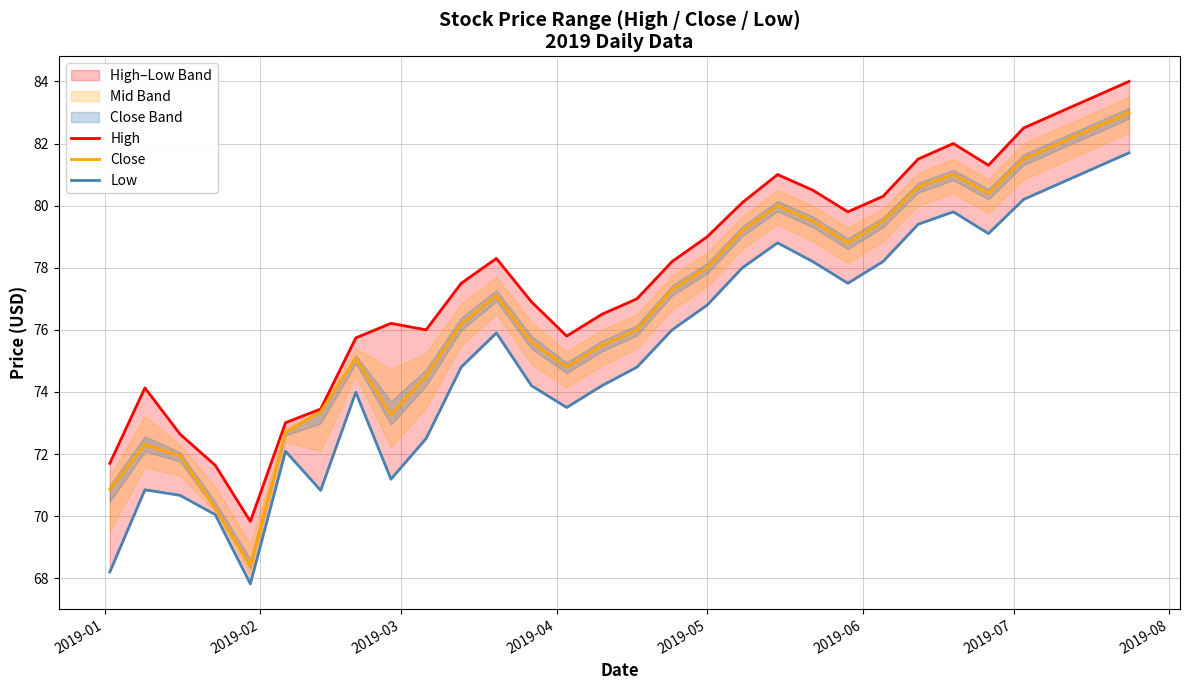

What is the lowest value of the Close series?

68.4